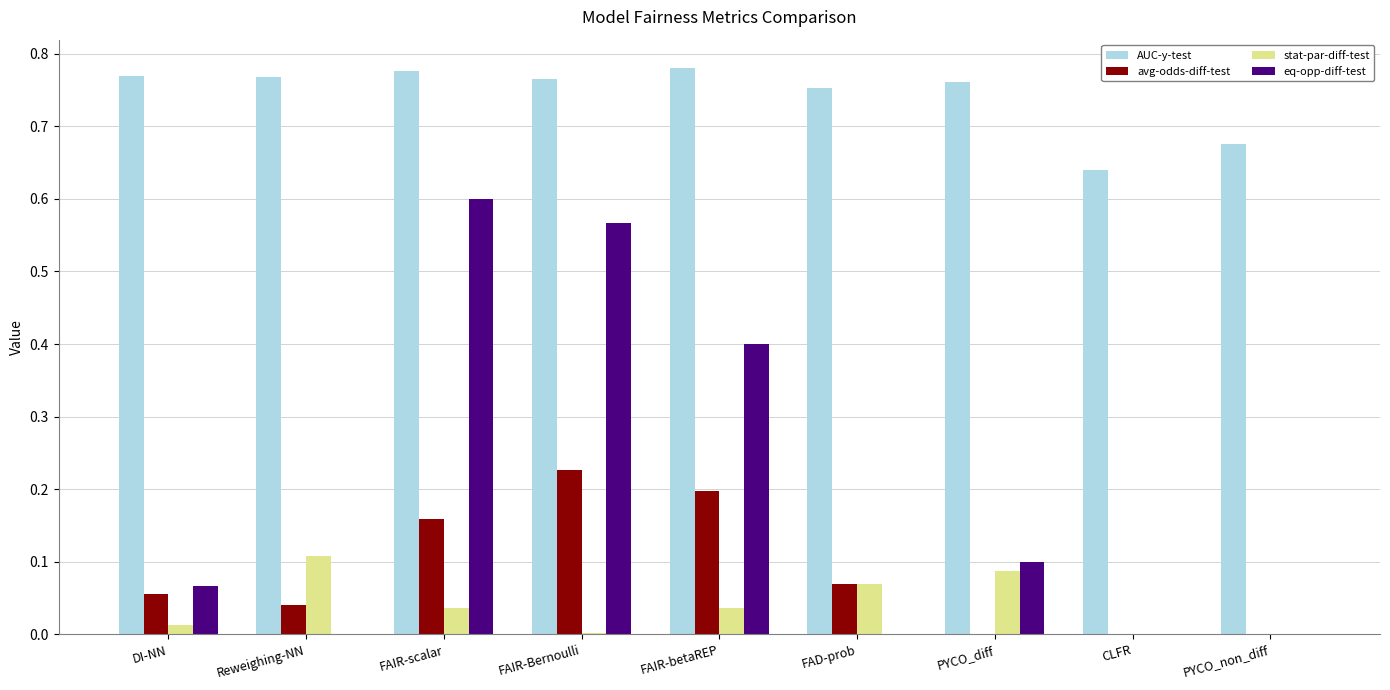

Between PYCO_diff and PYCO_non_diff, which series saw the biggest shift?

eq-opp-diff-test